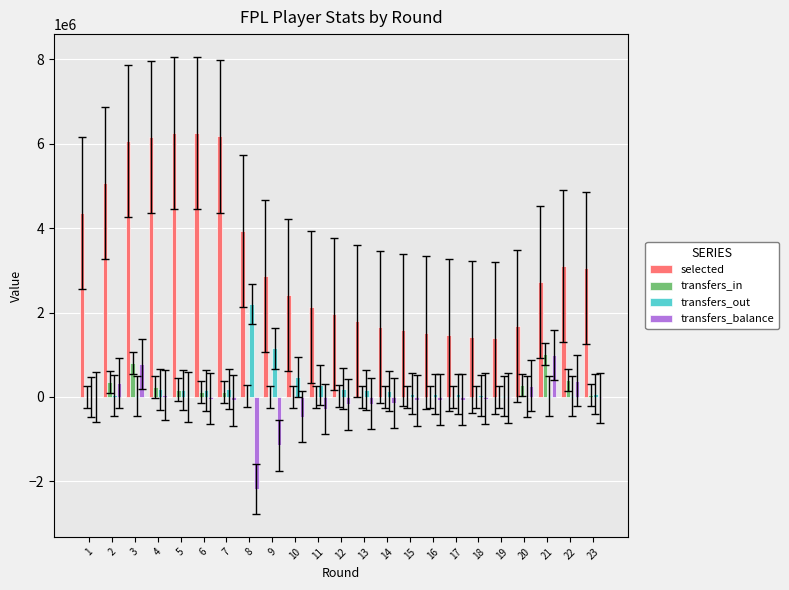

Between 5 and 9, which series saw the biggest shift?

selected